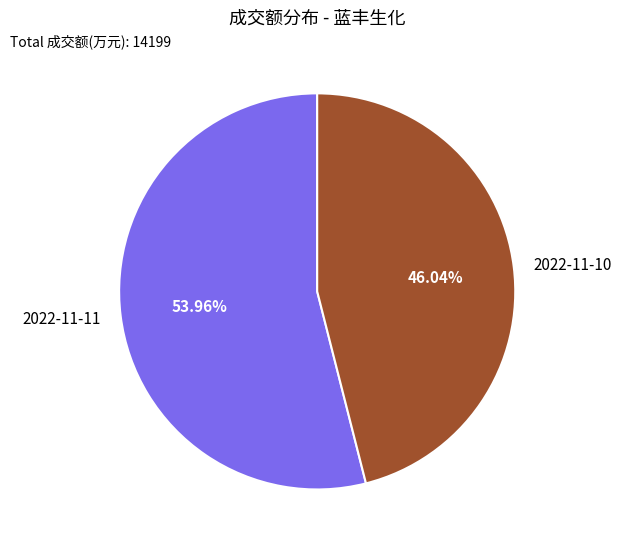

What percentage is the 2022-11-10 slice, to the nearest percent?

46%